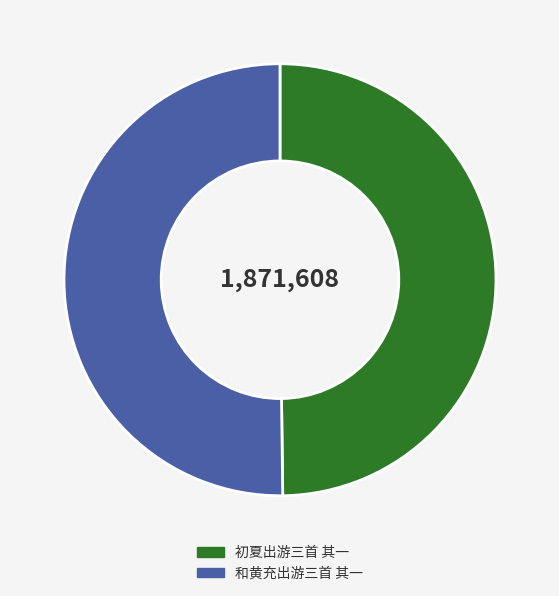

Is the sum of 和黄充出游三首 其一 and 初夏出游三首 其一 greater than half?

Yes